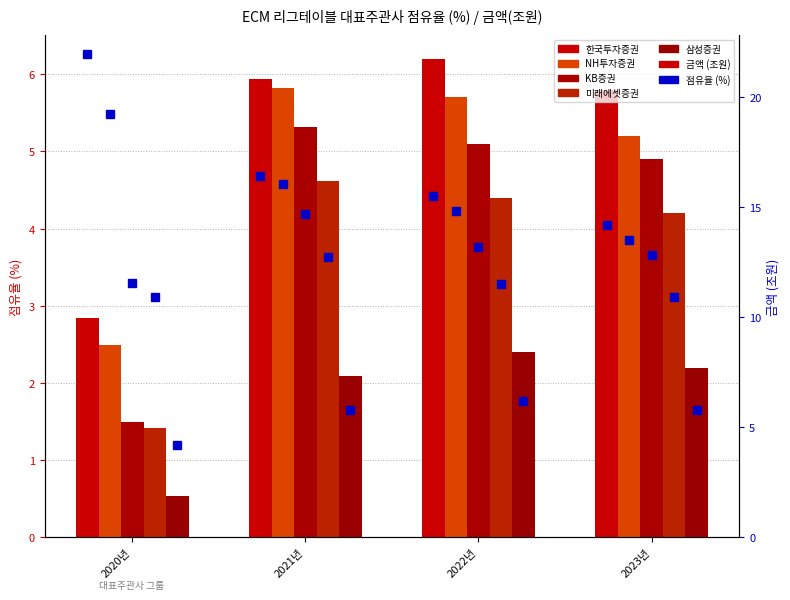

What is the average value of the NH투자증권 series?

4.8